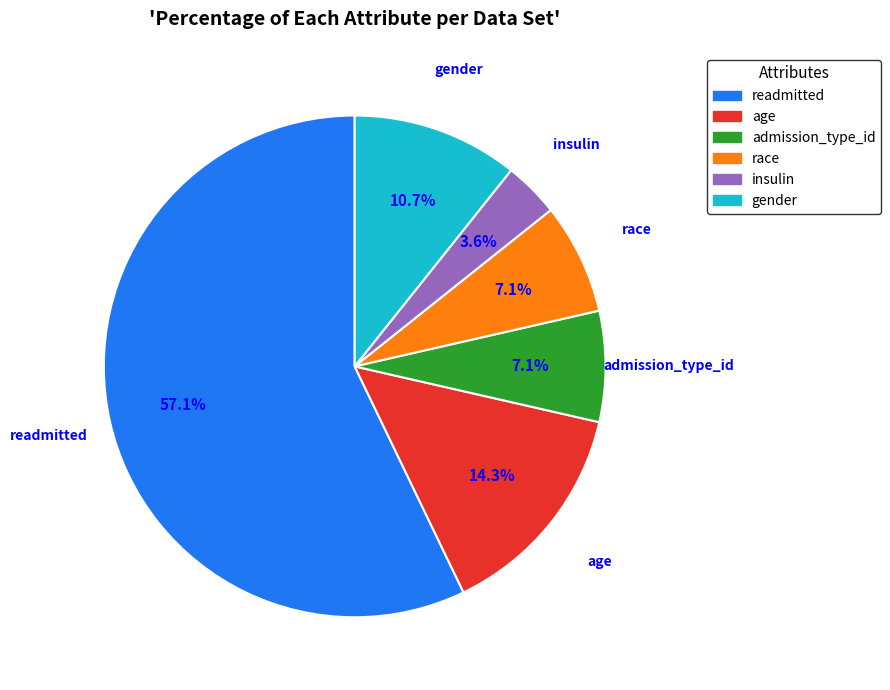

To the nearest percent, what is the combined percentage of readmitted and admission_type_id?

64%